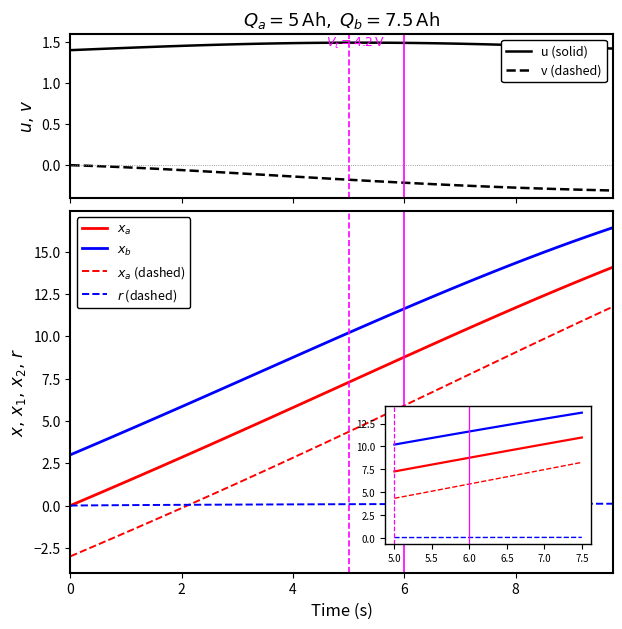

How many values in $x_a$ (dashed) are below zero?

9